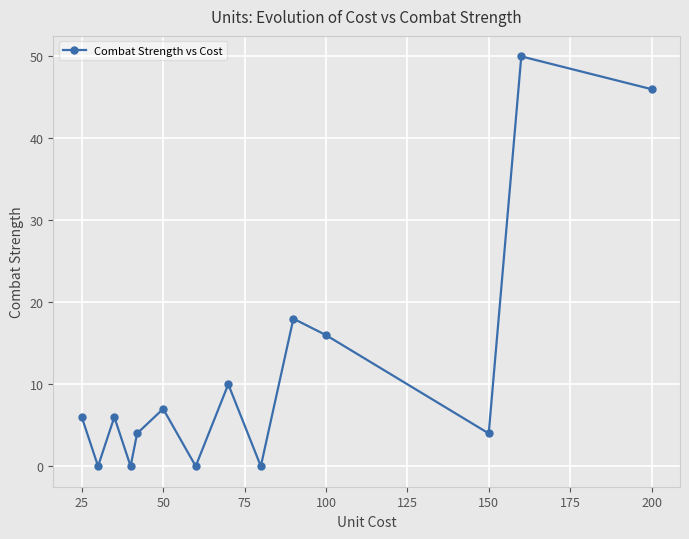

What is the sum of all values?

167